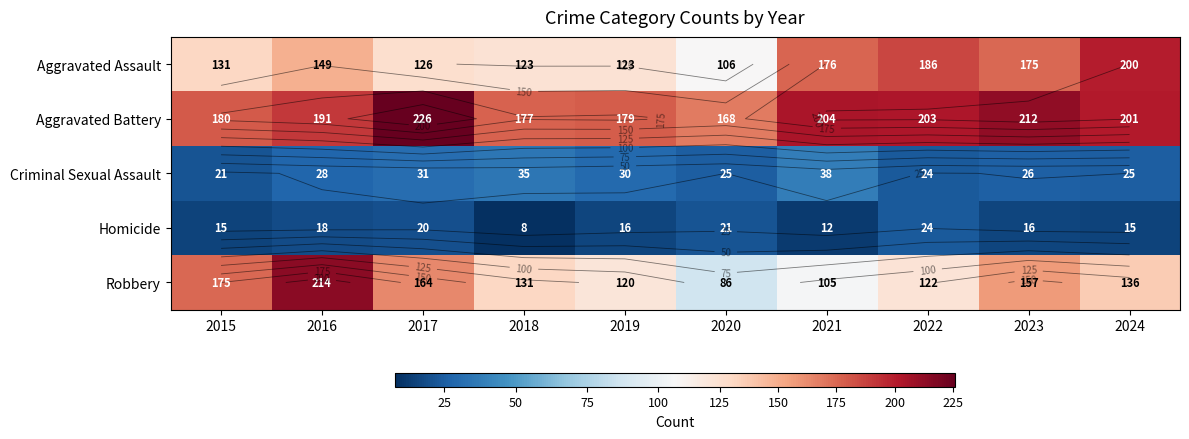

What is the average value of the Aggravated Assault series?

150